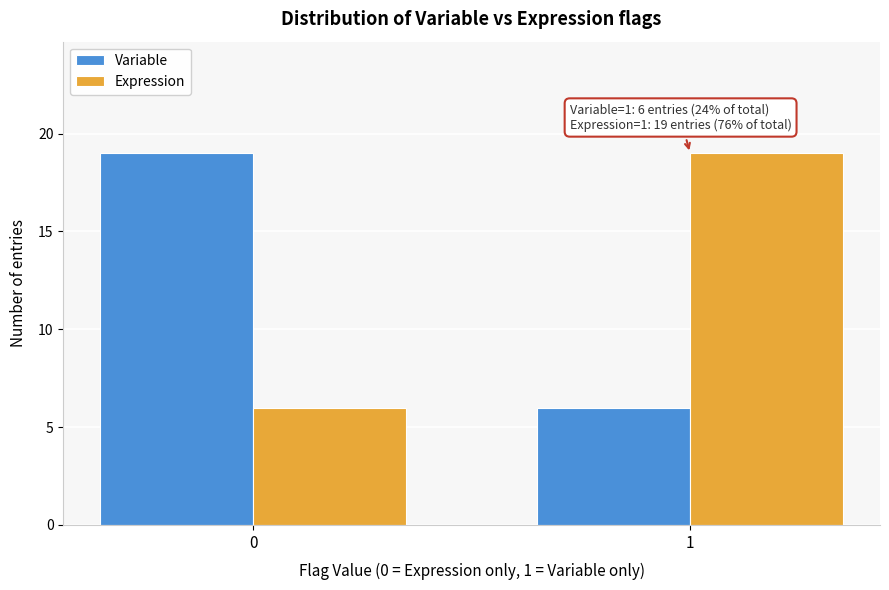

Reading left to right, what are all the values shown in this chart?

Variable: 0=19	1=6
Expression: 0=6	1=19